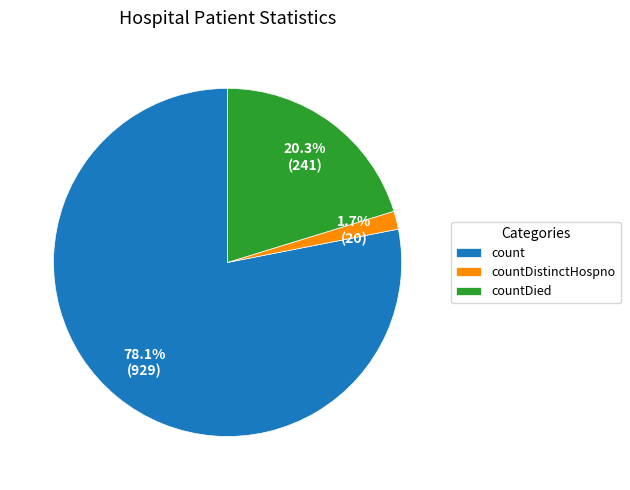

Combined, what portion of the pie is count and countDied?

98.3%